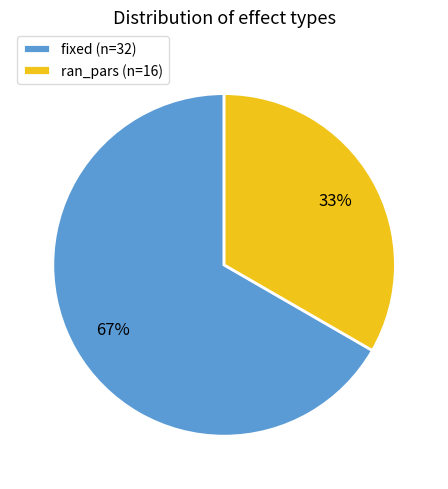

Is it true that fixed (n=32) is 80% of the pie?

False